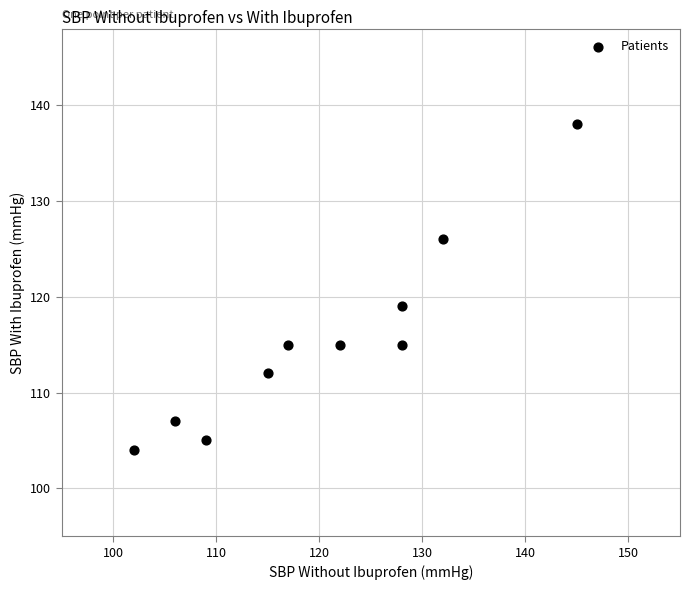

What is the average X value?

120